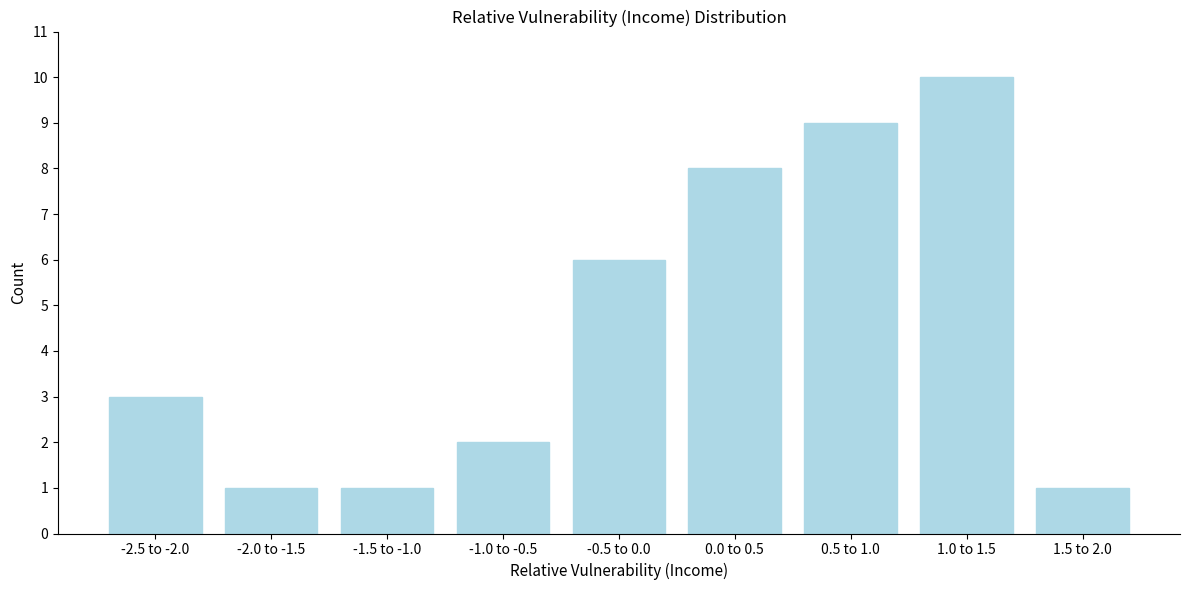

Reading left to right, what are all the values shown in this chart?

-2.5 to -2.0=3	-2.0 to -1.5=1	-1.5 to -1.0=1	-1.0 to -0.5=2	-0.5 to 0.0=6	0.0 to 0.5=8	0.5 to 1.0=9	1.0 to 1.5=10	1.5 to 2.0=1